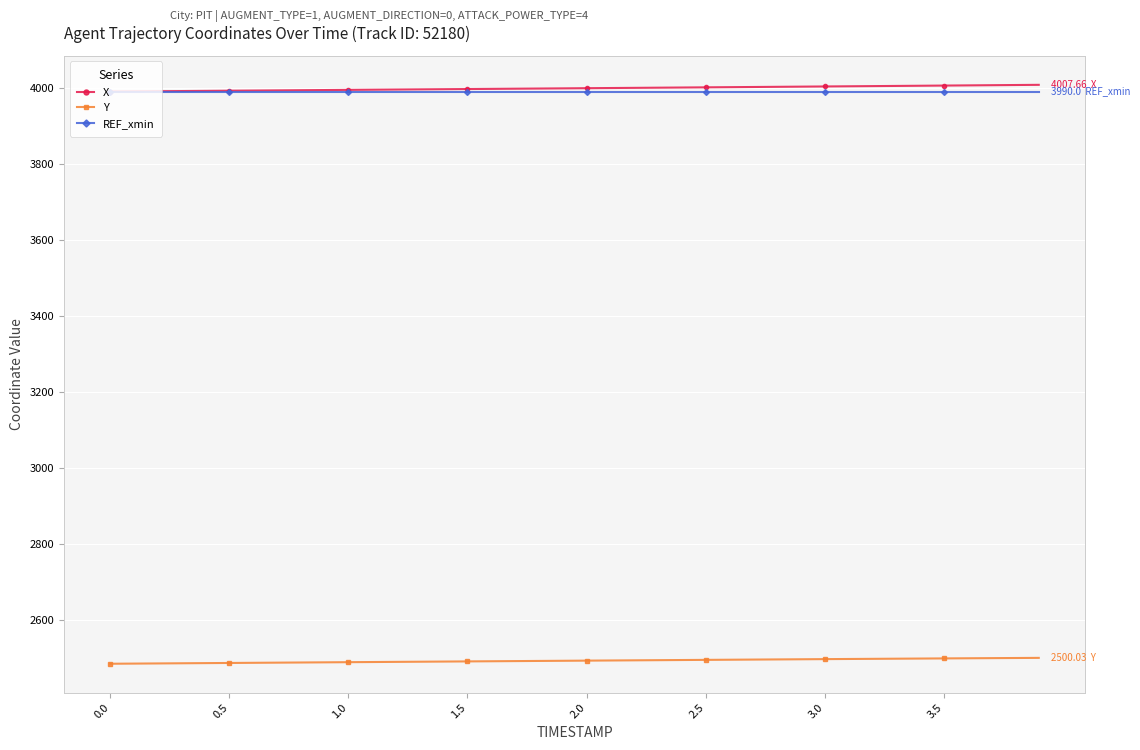

Which series has the widest spread of values?

X